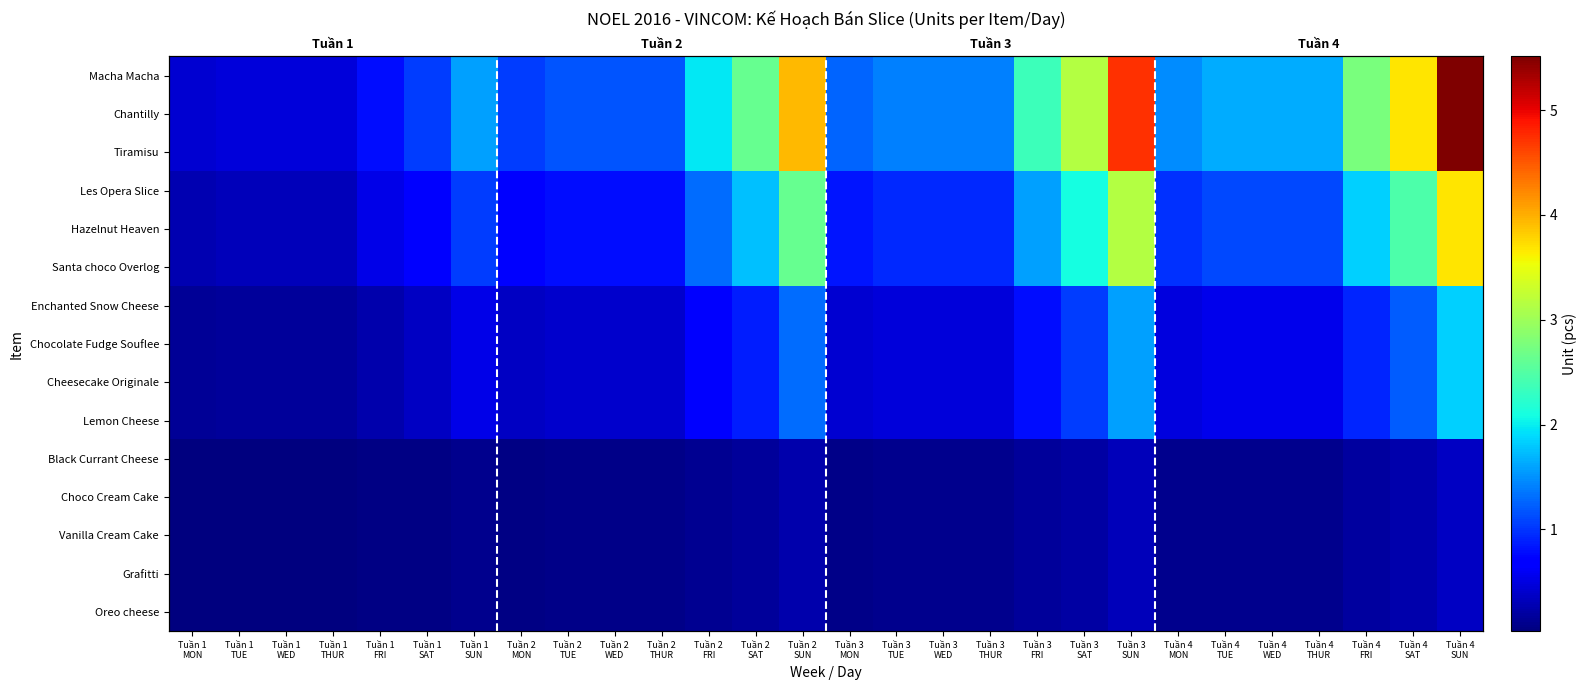

Count the number of data series in this chart.

15